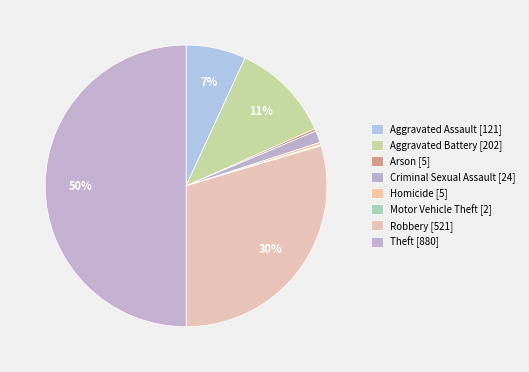

Which category has the smallest portion of the pie?

Motor Vehicle Theft